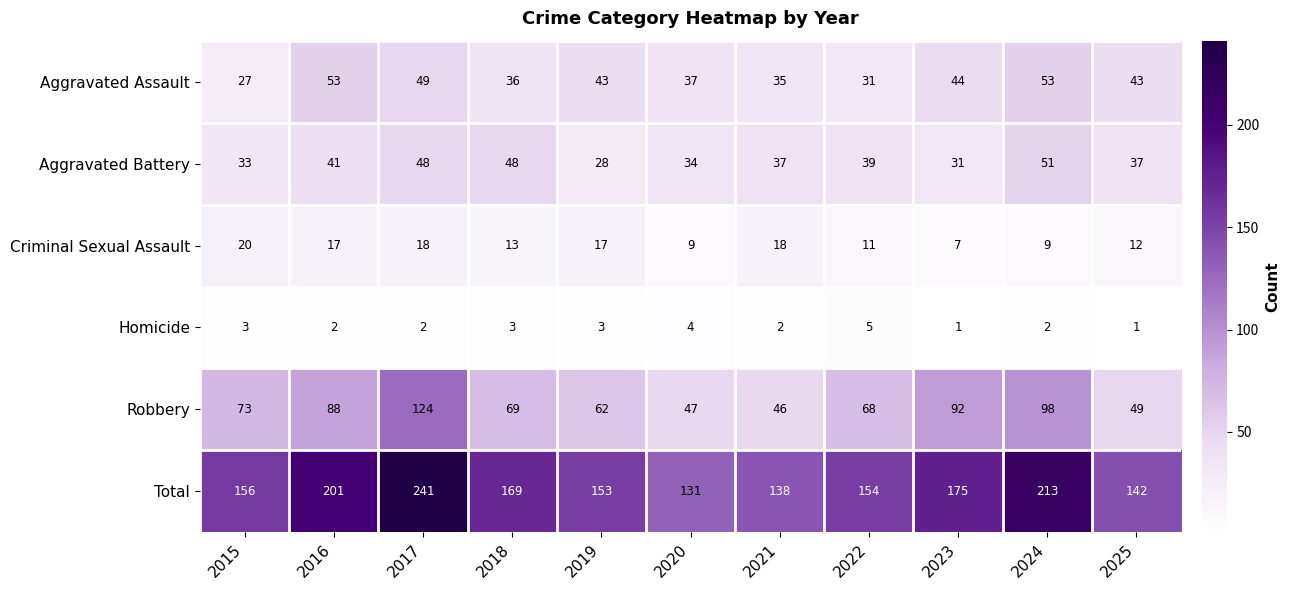

What is the difference between the maximum and minimum values in the Criminal Sexual Assault series?

13